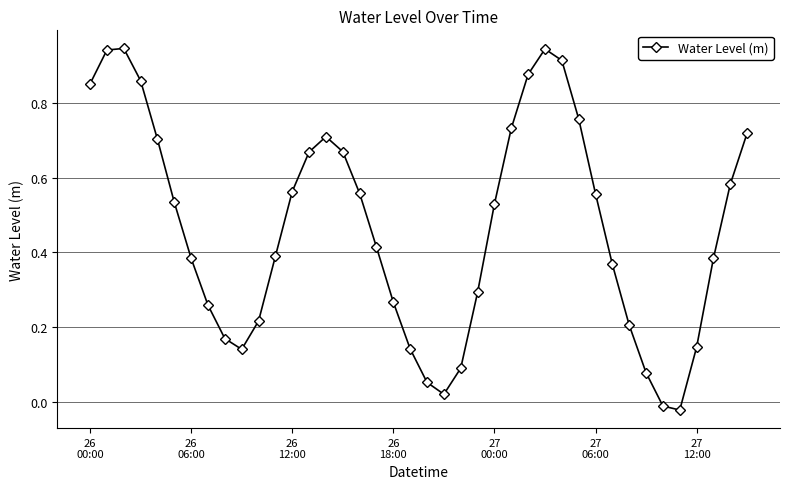

What is the sum of all values?

18.6